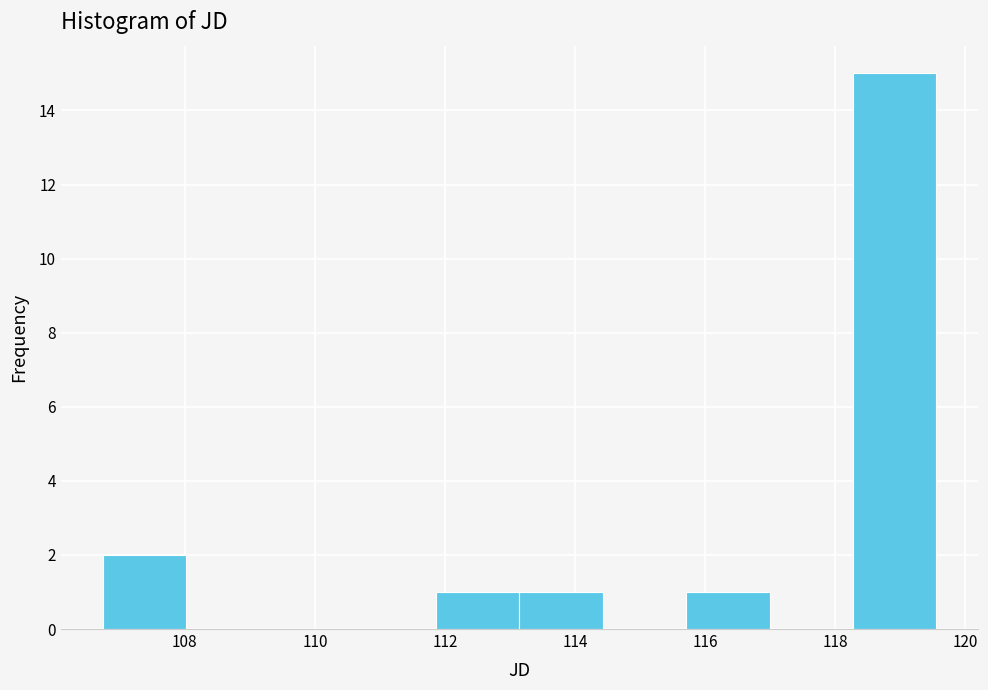

Over which range of the x-axis is the bar tallest?

118.2 to 119.6